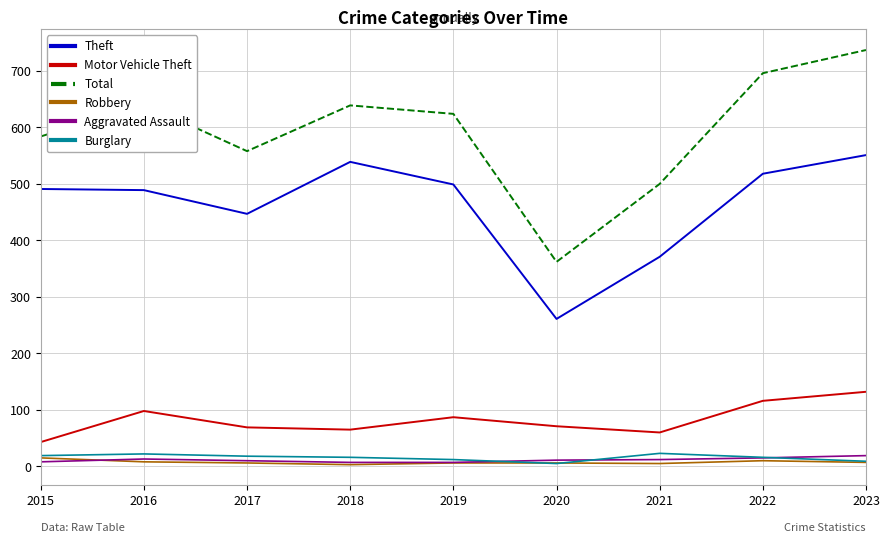

What is the greatest value displayed?

737